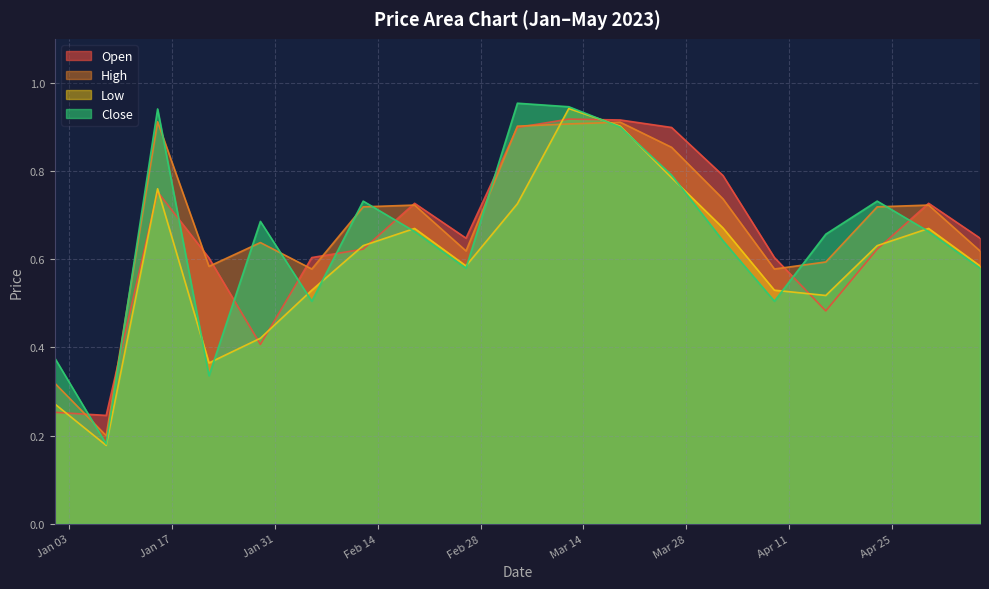

What is the sum of the Low values at 2023-02-05 and 2023-02-26?

1.1